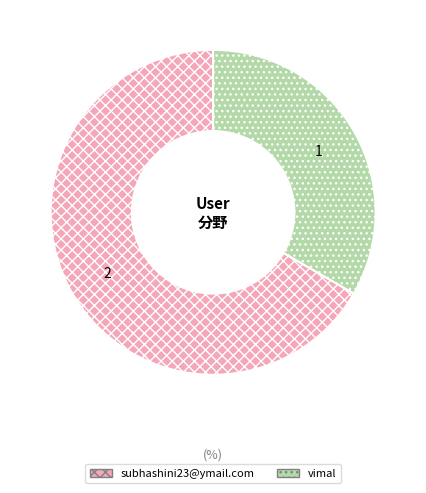

Which slice is the largest?

subhashini23@ymail.com